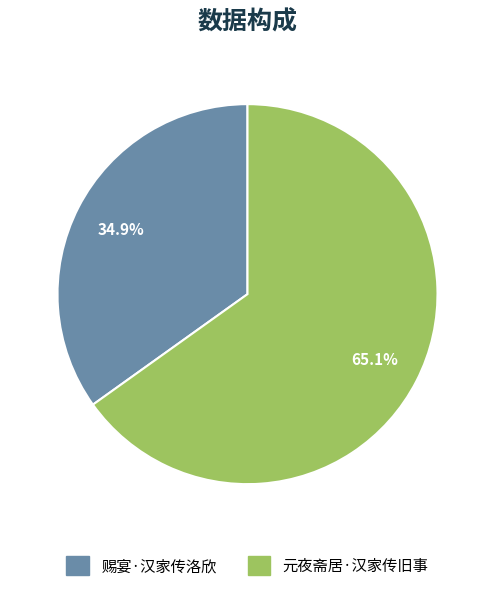

What is the majority slice?

元夜斋居·汉家传旧事